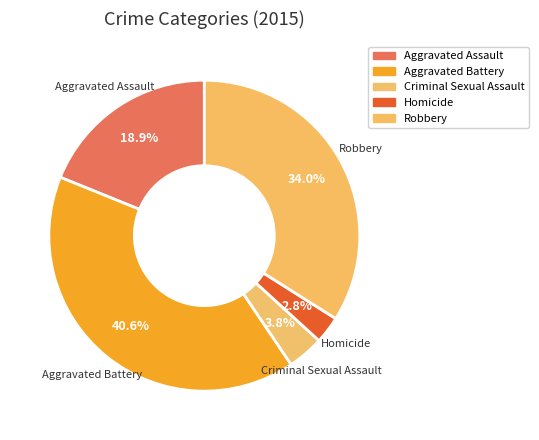

Which has a higher value, Homicide or Criminal Sexual Assault?

Criminal Sexual Assault